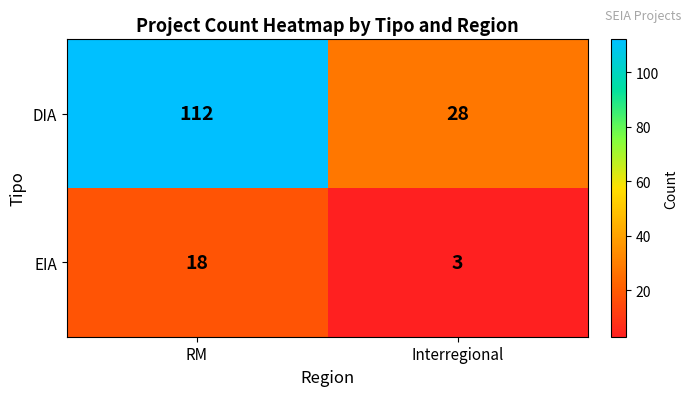

Between RM and Interregional, which series saw the biggest shift?

DIA